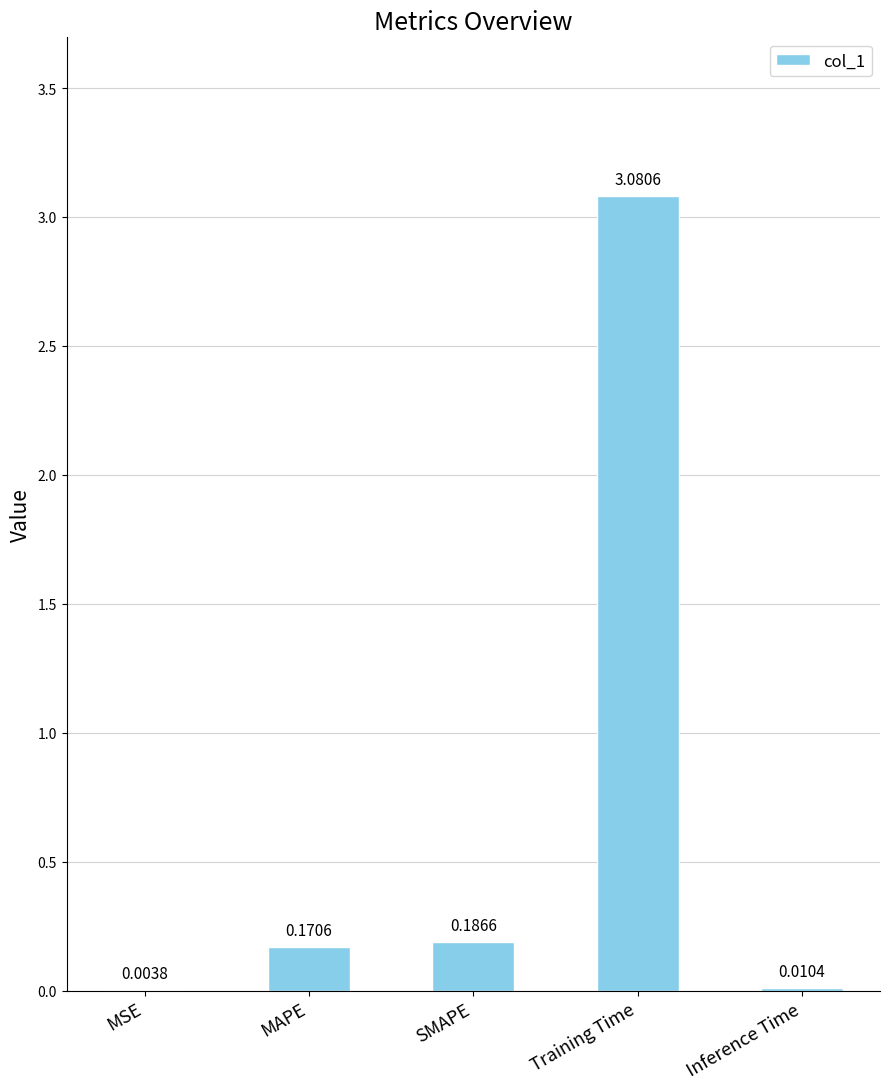

Does the chart contain stacked bars?

No